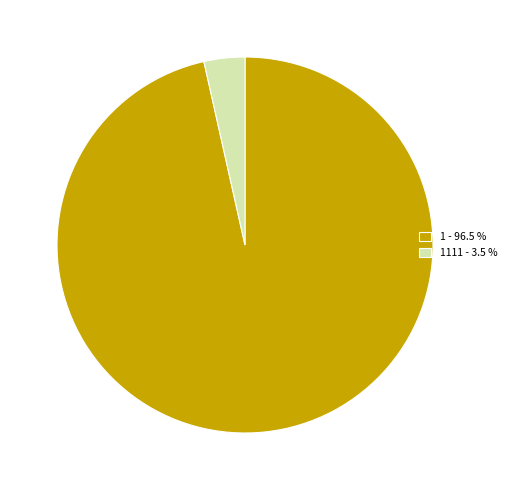

Is the sum of 1111 - 3.5 % and 1 - 96.5 % greater than half?

Yes